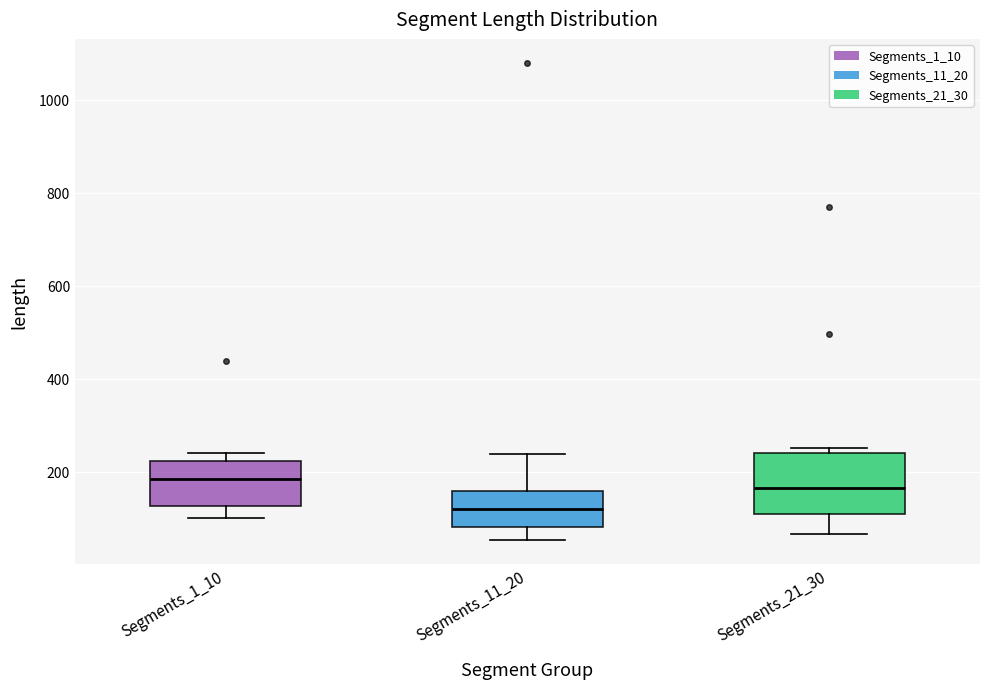

Where does the median line of the box for Segments_21_30 sit on the y-axis? The values are not printed on the chart, so give them approximately, as read against the axis.

160